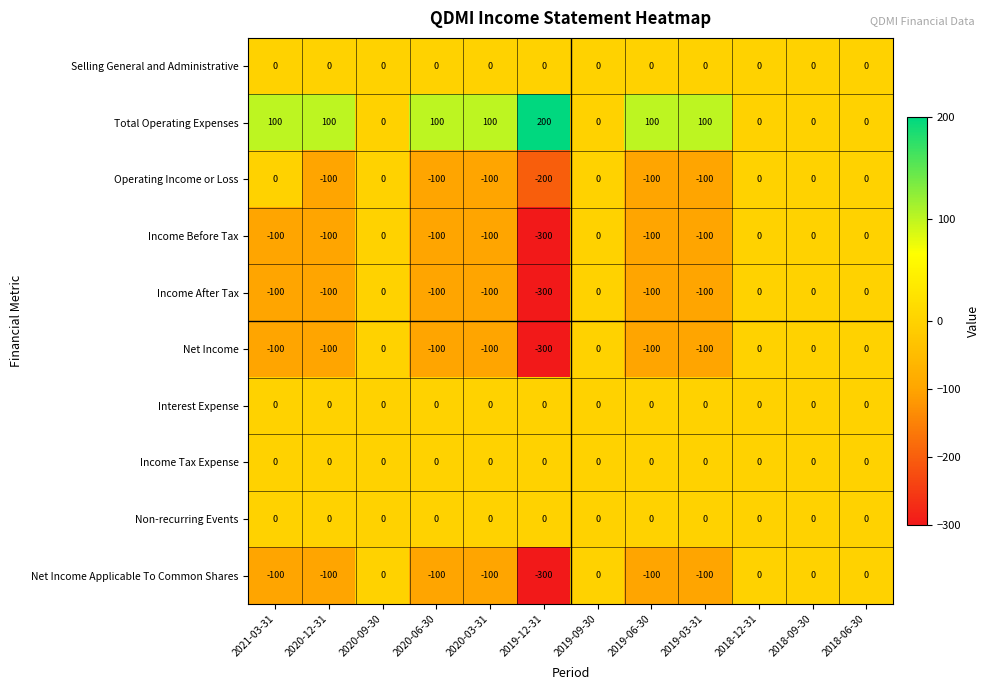

The value of Income Tax Expense at 2020-12-31 is 0. True or false?

True